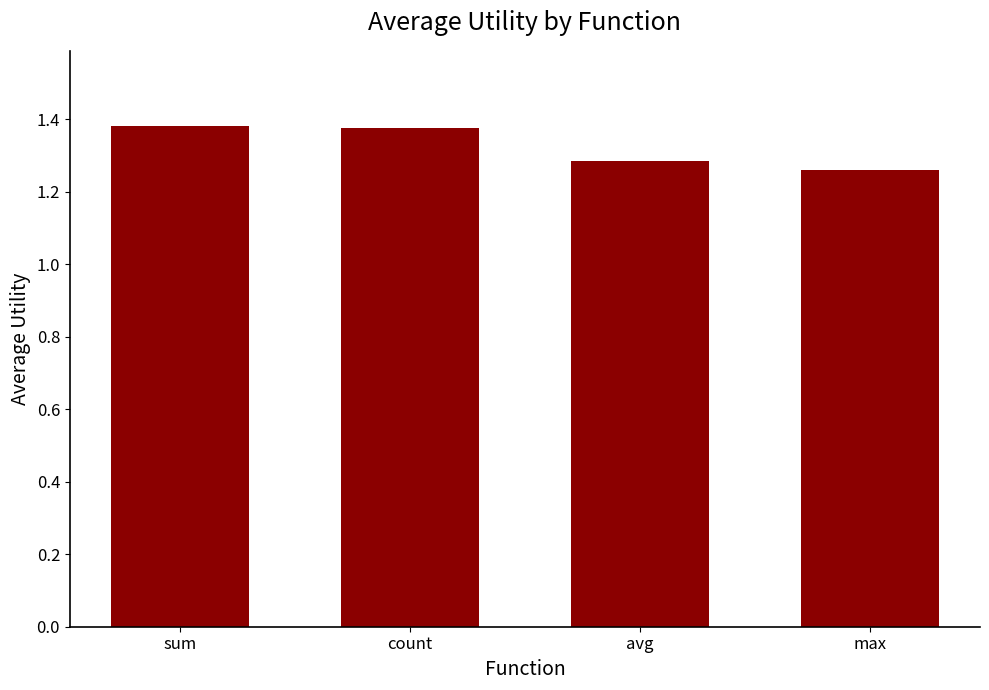

What position from the left is max?

4